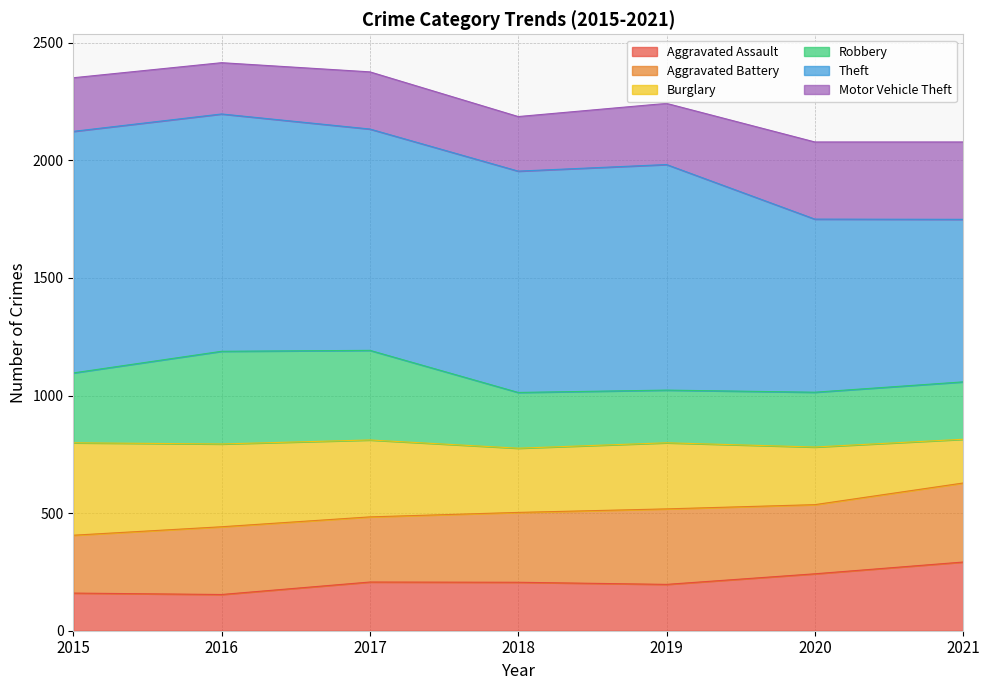

What is the highest value of the Aggravated Assault series?

292